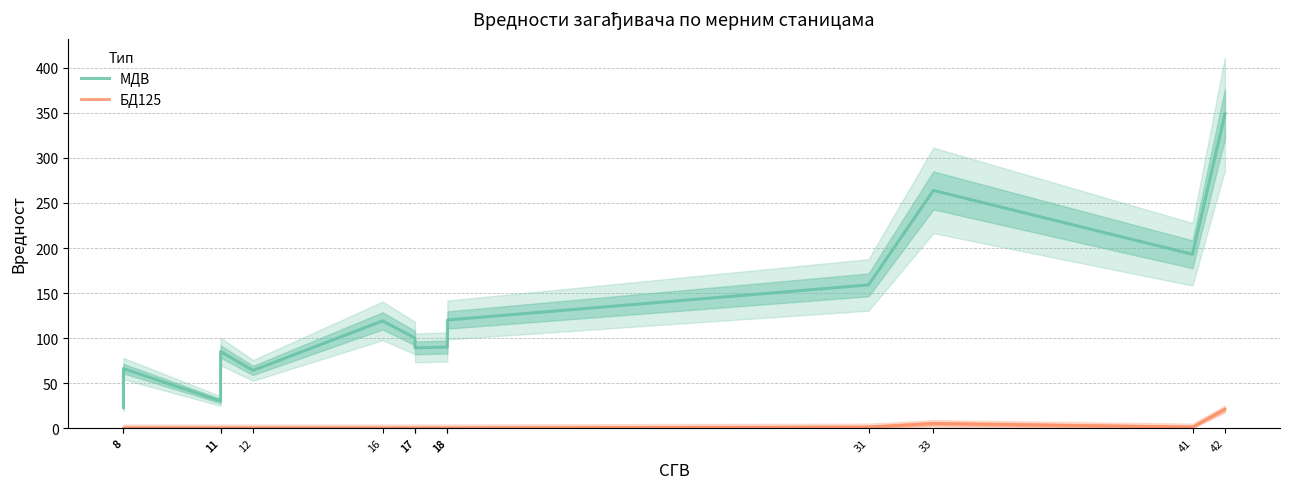

What is the sum of the БД125 values at 11 and 42?

21